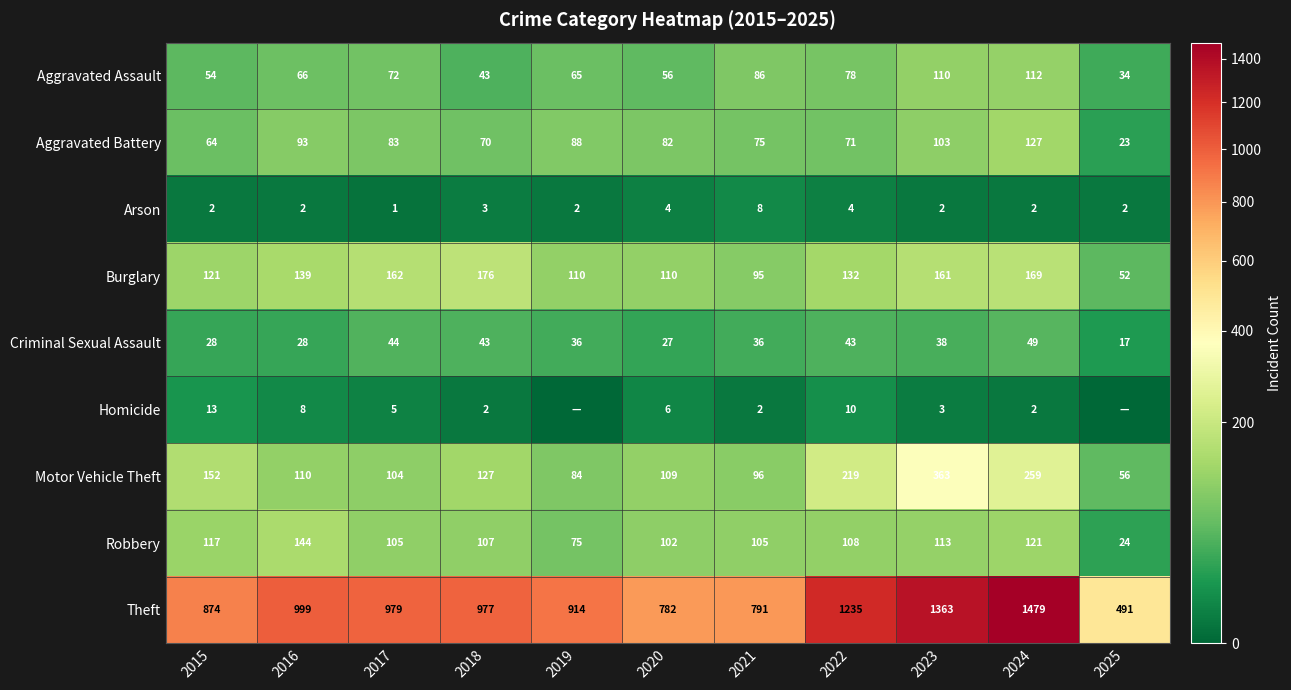

What is the total value across all series at 2023?

2256